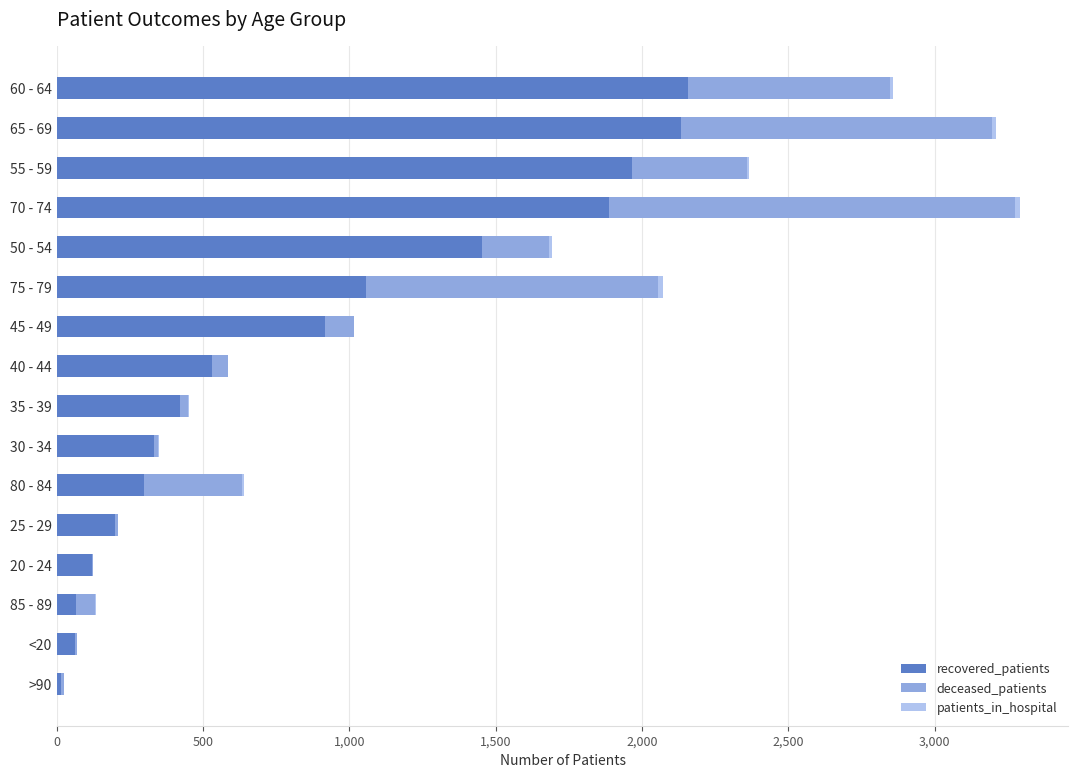

The value of recovered_patients at 40 - 44 is 531. True or false?

True